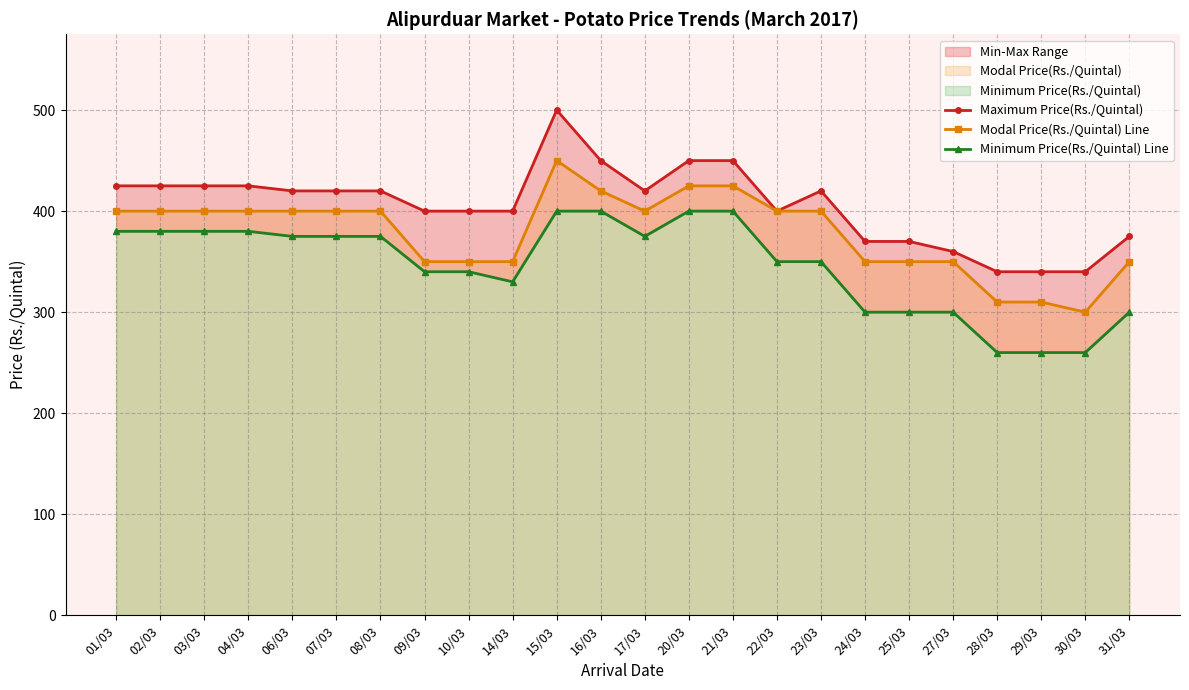

Which series has the largest total across all categories?

Maximum Price(Rs./Quintal)